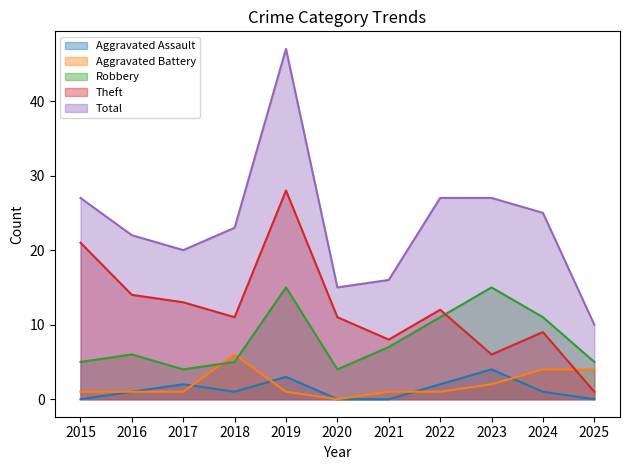

What is the difference between the Aggravated Battery values at 2024 and 2018?

2